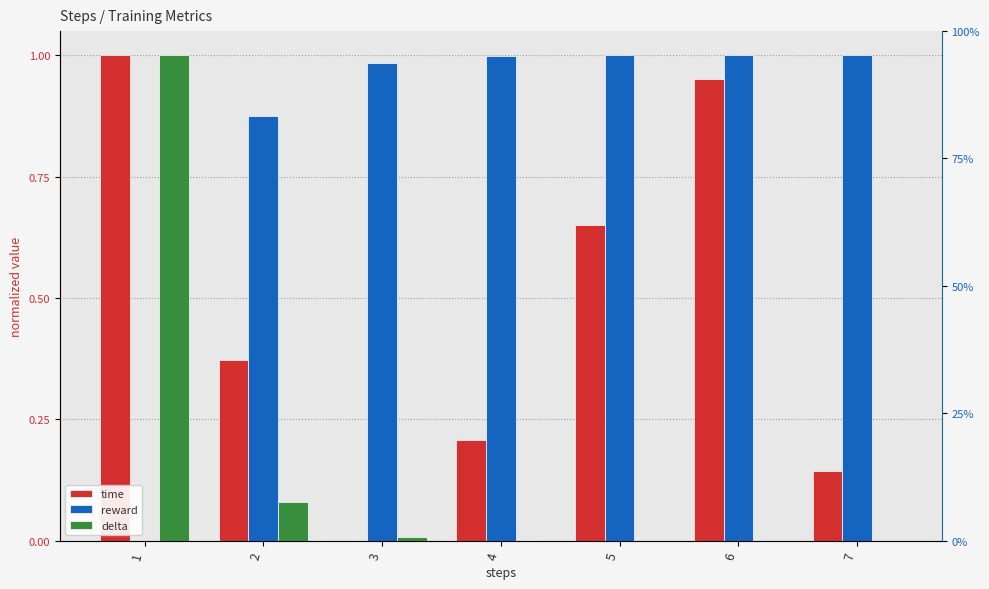

Is the value of reward at 2 greater than the value of time at 1?

No